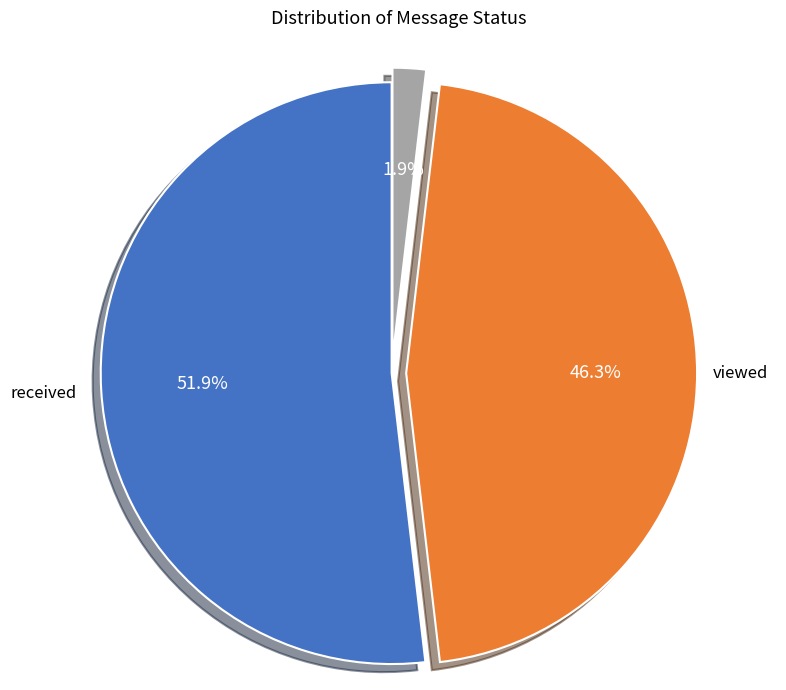

Does received represent more than half of the total?

Yes